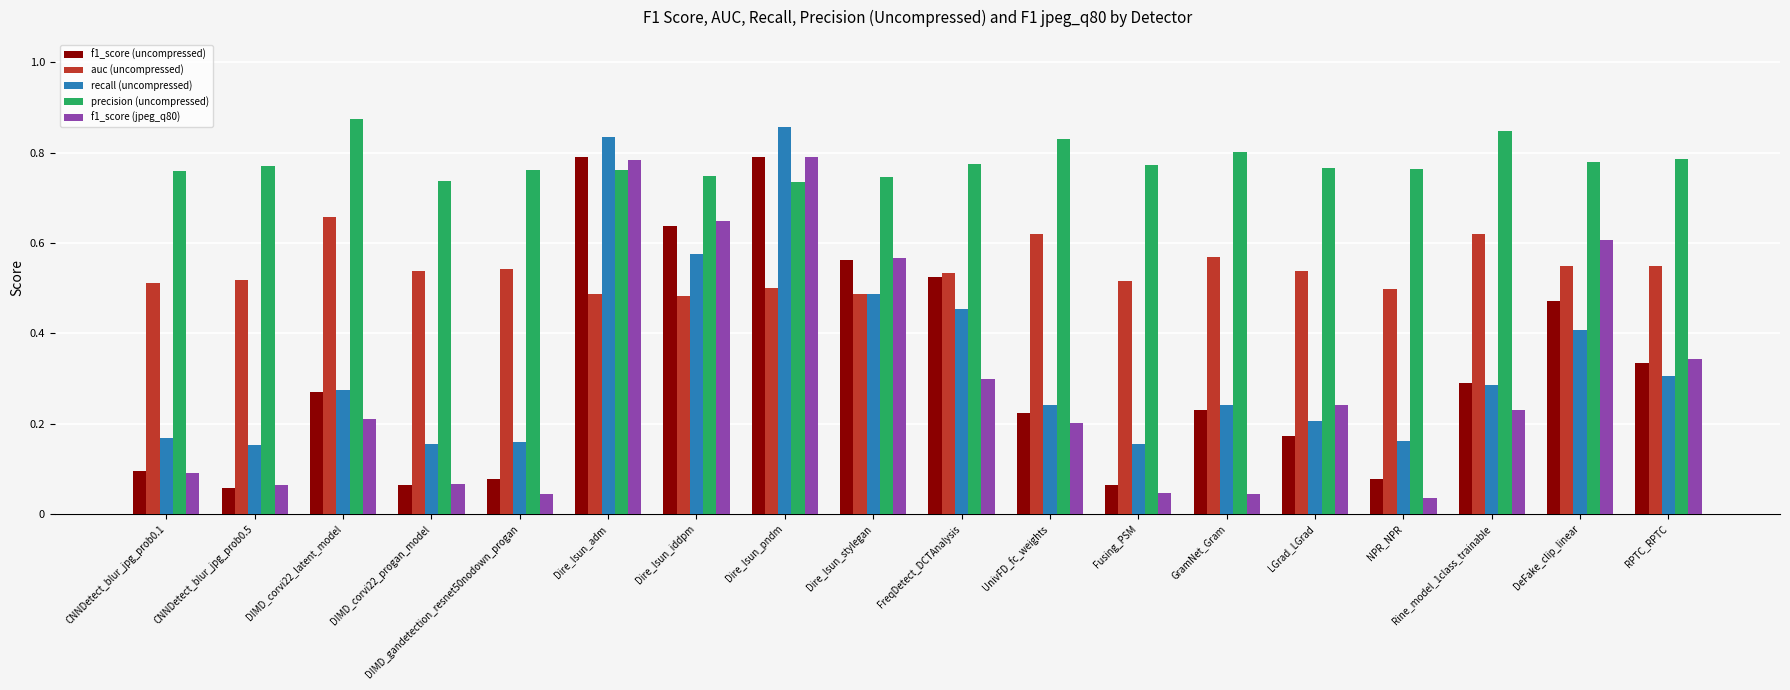

Which series has the largest range (max minus min)?

f1_score (jpeg_q80)